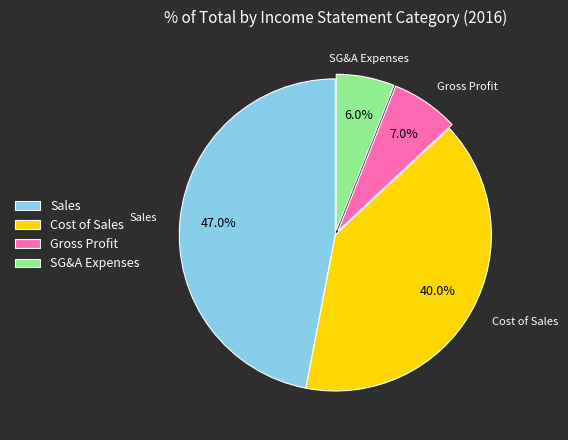

Between Sales and Gross Profit, which is larger?

Sales